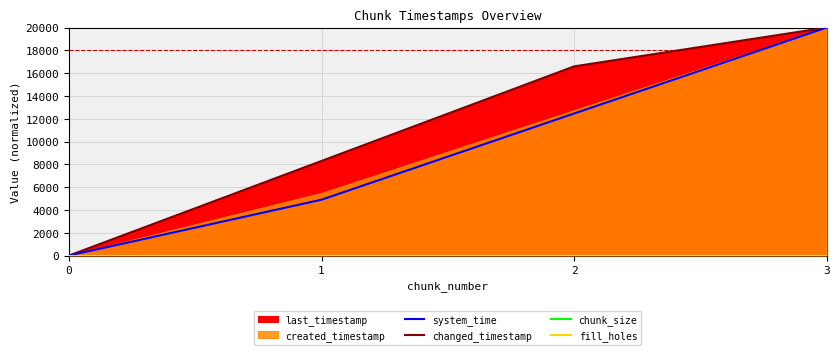

How many values in the system_time series are below 12457?

2